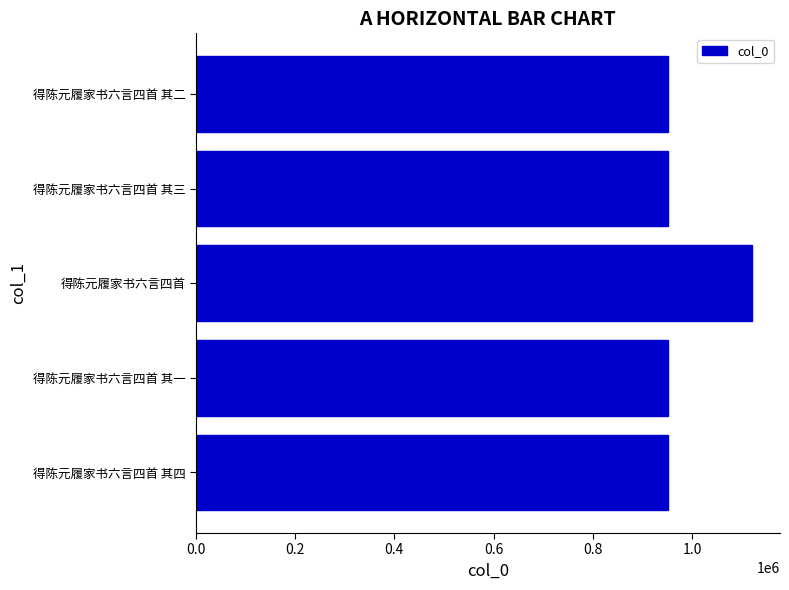

Is it true that the value at 得陈元履家书六言四首 其四 is 312133?

False